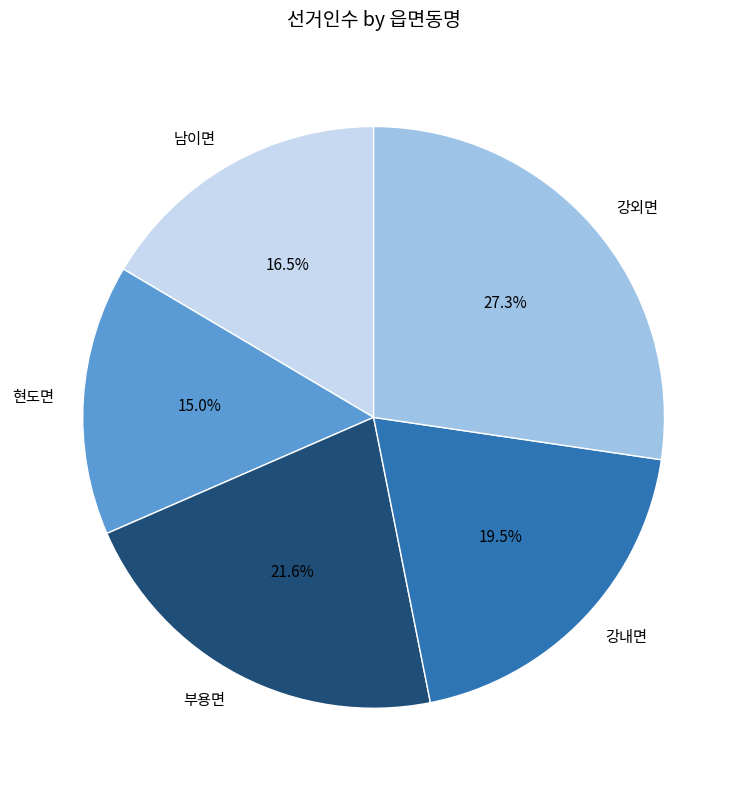

Do 부용면 and 남이면 together represent more than half of the pie?

No